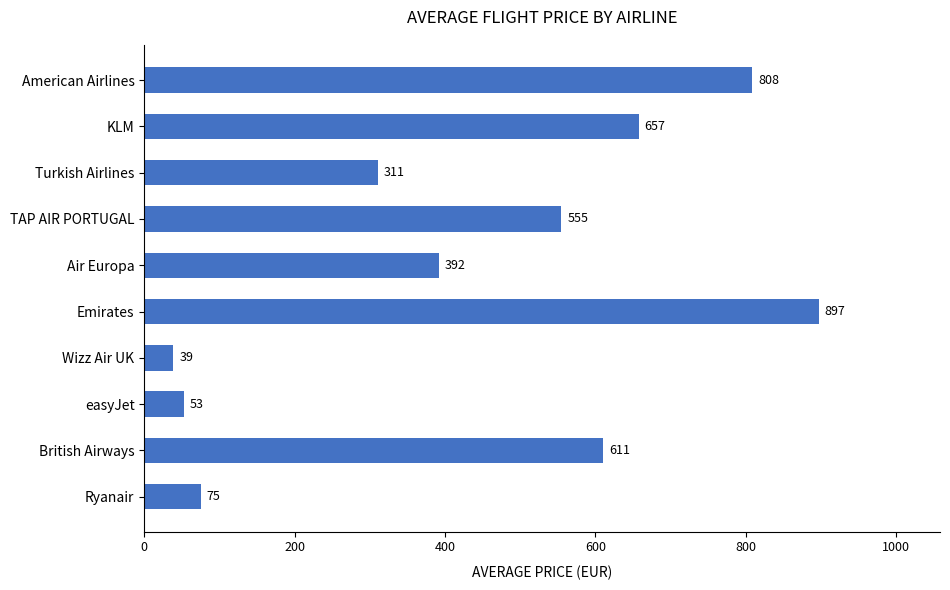

What is the ratio of the value at Air Europa to the value at Ryanair?

5.2